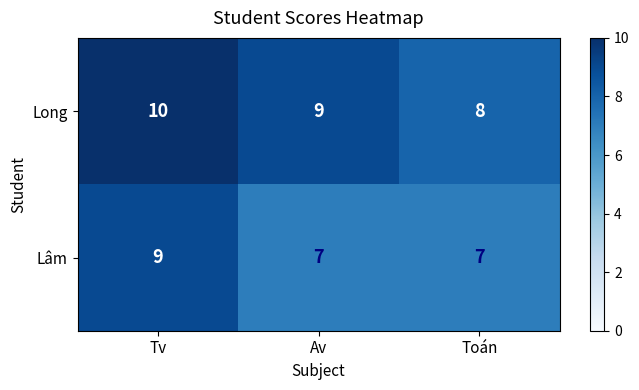

What is the spread (max minus min) of values at Toán?

1